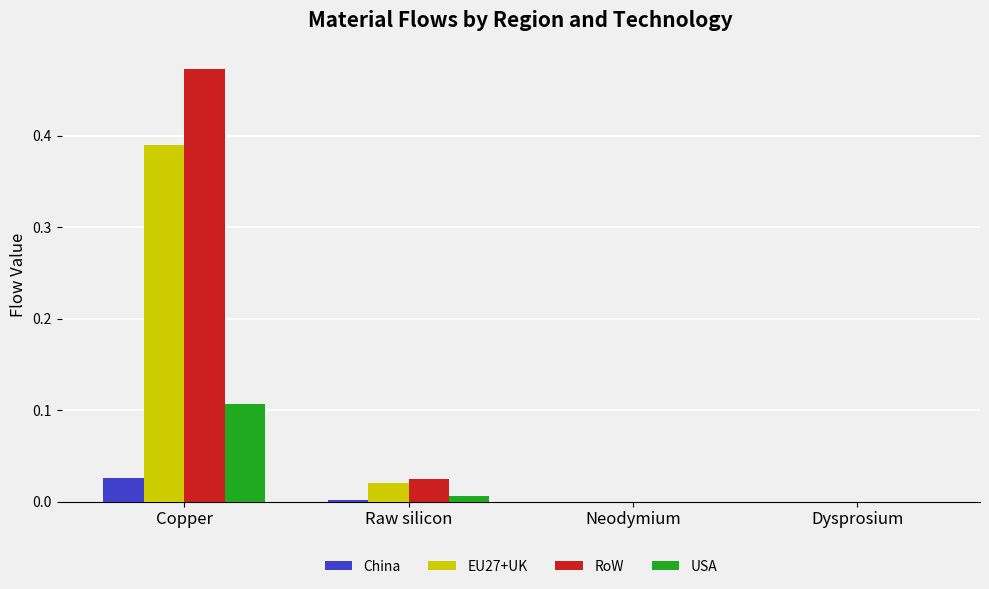

What are all the series names shown in the legend?

China, EU27+UK, RoW, USA